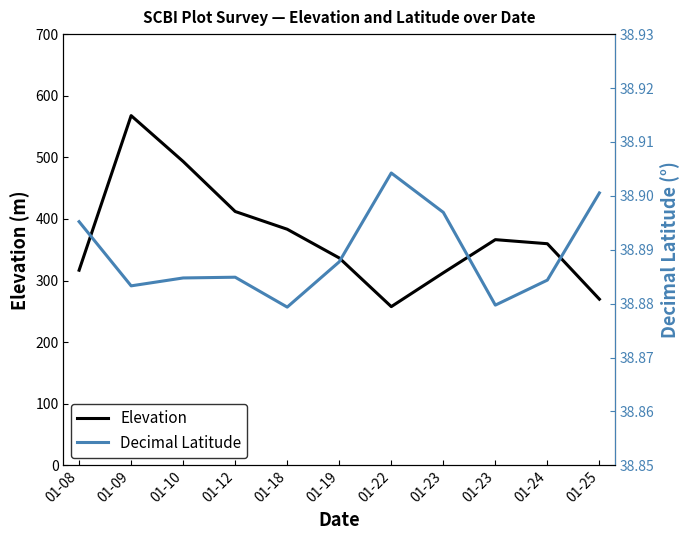

Reading right to left, transcribe all the data shown in this chart.

Elevation: 01-25=269.8	01-24=359.8	01-23=366.4	01-23=312.6	01-22=257.7	01-19=336.7	01-18=383.3	01-12=412.1	01-10=493.3	01-09=567.7	01-08=316.8
Decimal Latitude: 01-25=38.9	01-24=38.9	01-23=38.9	01-23=38.9	01-22=38.9	01-19=38.9	01-18=38.9	01-12=38.9	01-10=38.9	01-09=38.9	01-08=38.9